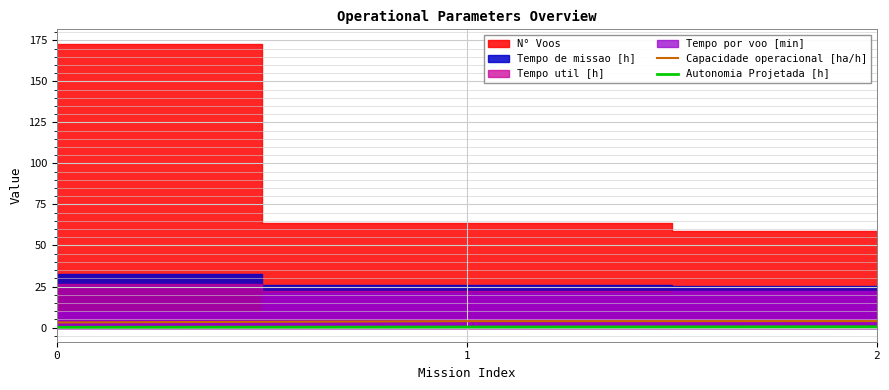

What is the difference between the maximum and minimum values in the Autonomia Projetada [h] series?

0.3